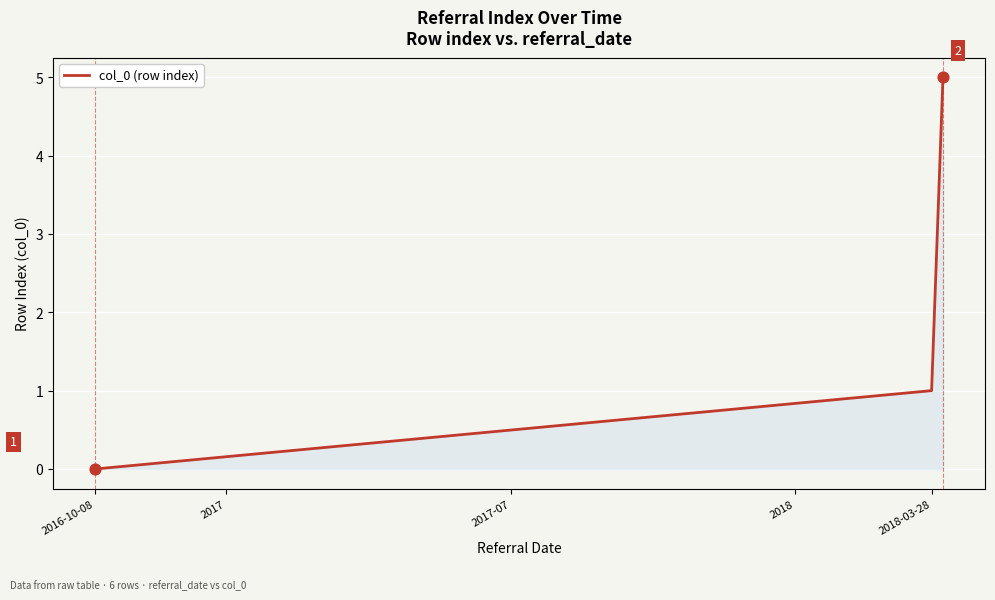

What is the difference between the maximum and minimum values?

5